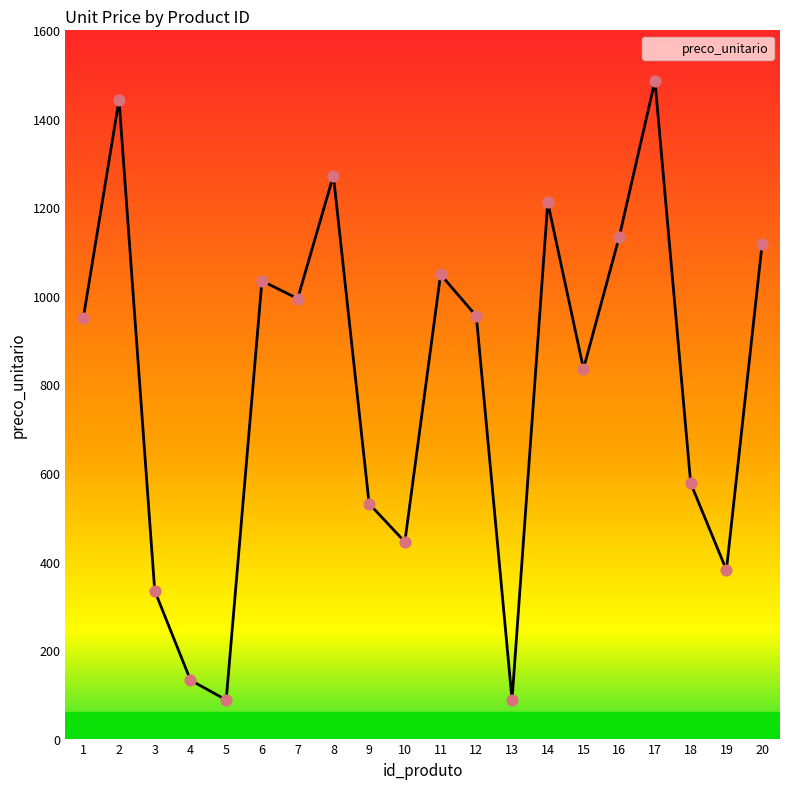

Which has a higher value, 8 or 6?

8